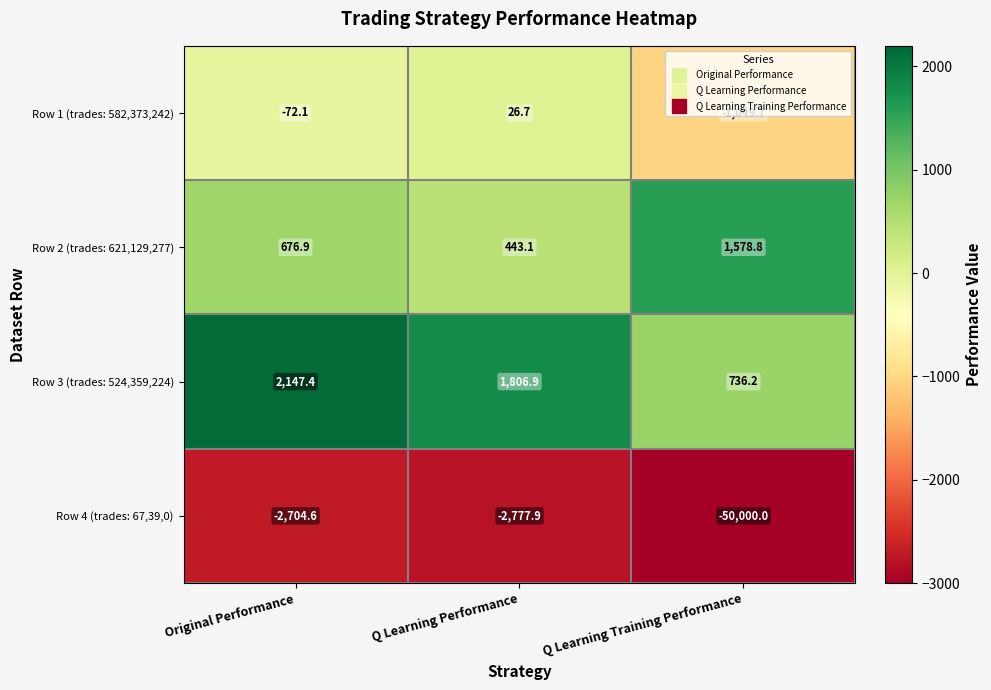

At which category is the sum across all series the highest?

Original Performance